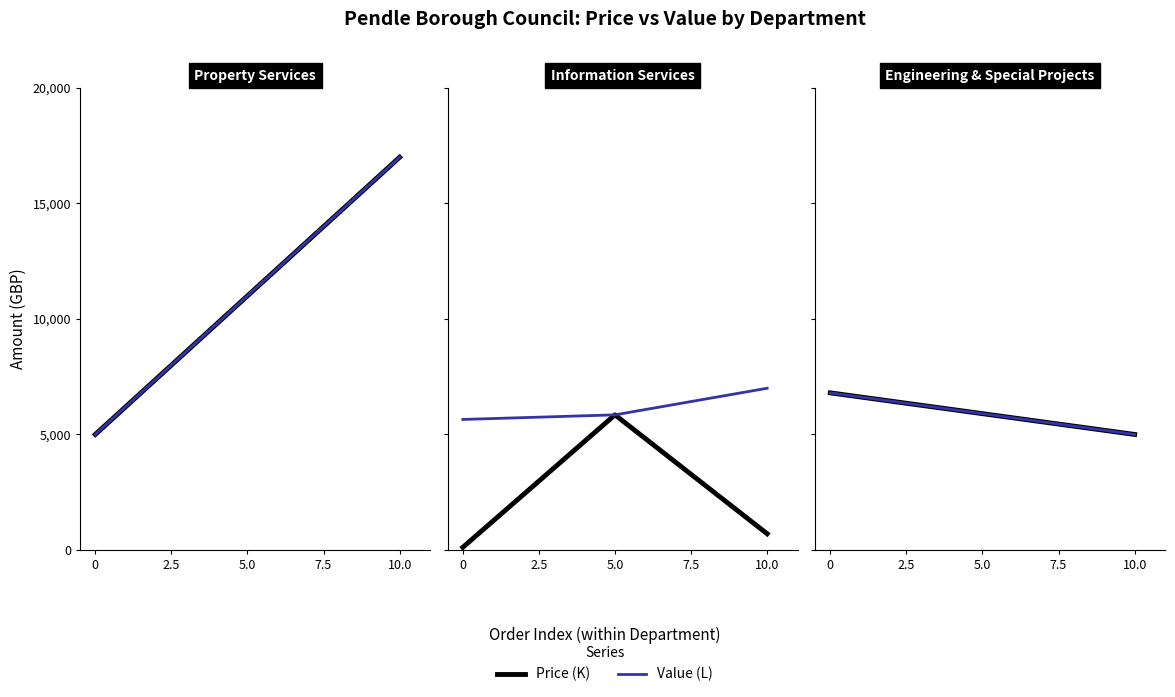

What is the value of the Price (K) point at the 2nd from the left?

5000